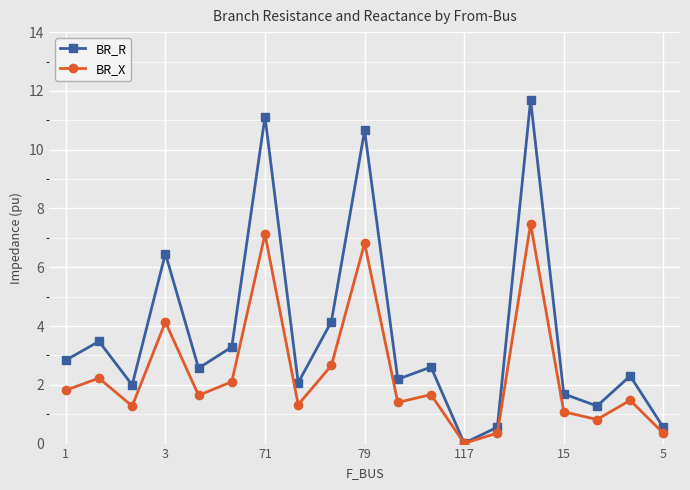

How many lines are shown in the chart?

2